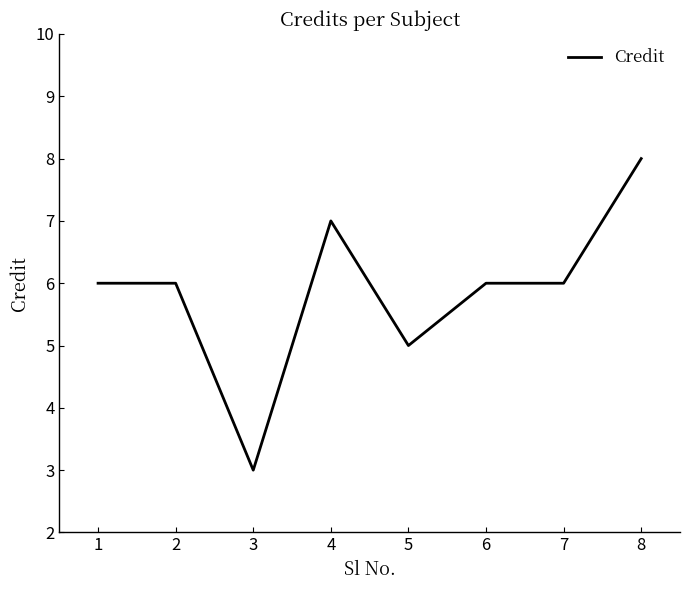

Count the number of categories in the chart.

8